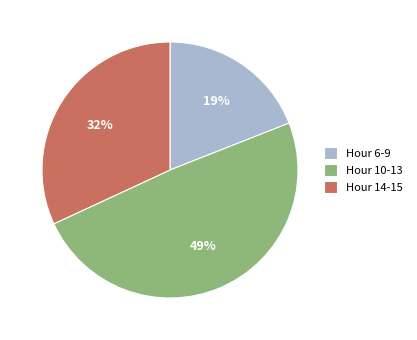

Count the number of slices in the pie.

3